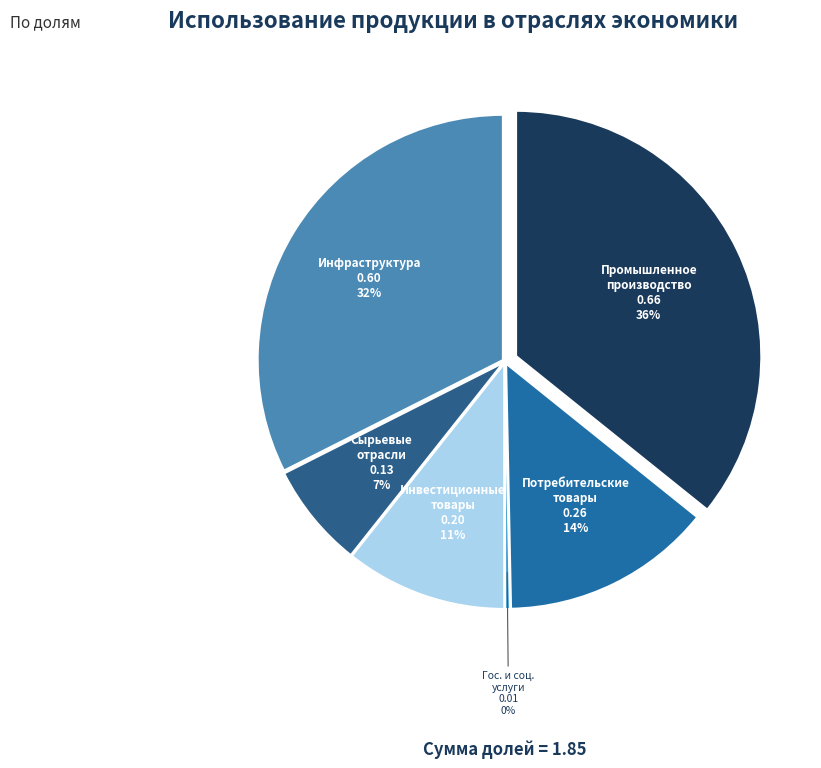

Rank the categories by value from highest to lowest.

Промышленное производство и бизнес-услуги, Инфраструктура и коммунальные услуги, Потребительские товары и услуги, Инвестиционные товары и капитальное строительство, Экспортно-ориентированные сырьевые отрасли, Государственные и социальные услуги